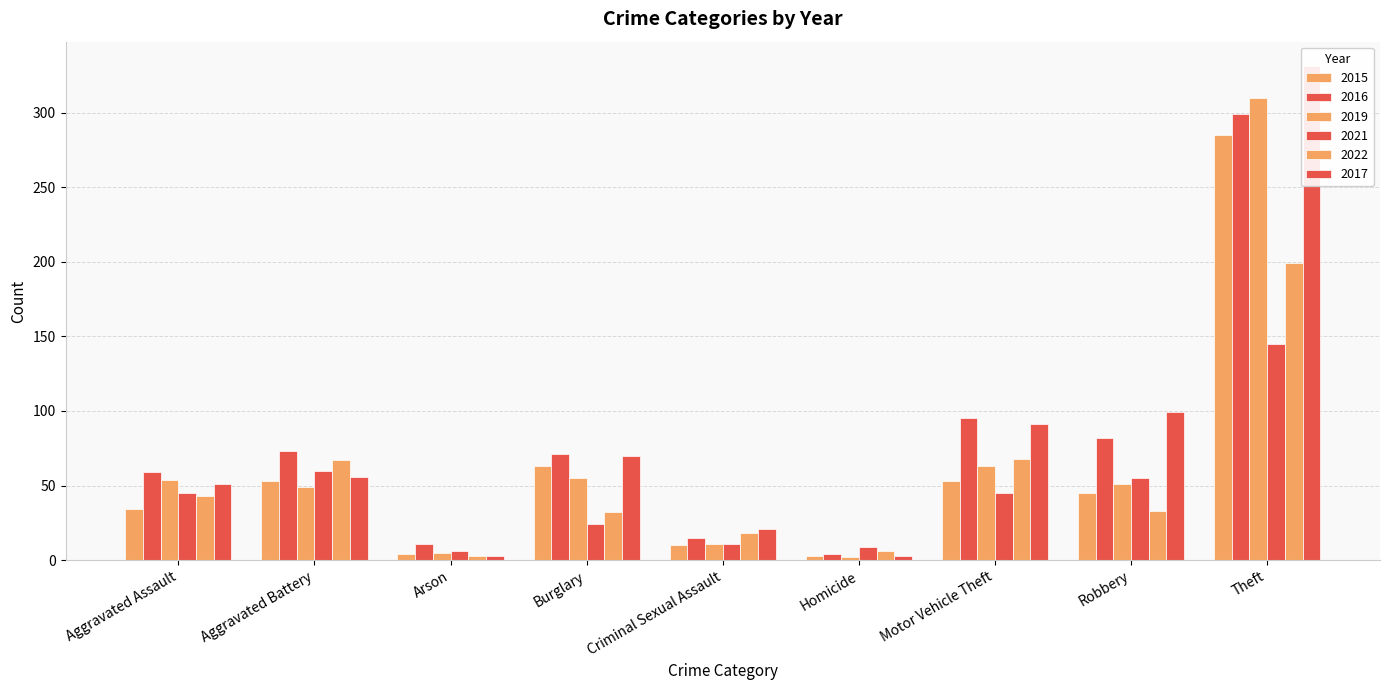

The value of 2017 at Homicide is 3. True or false?

True